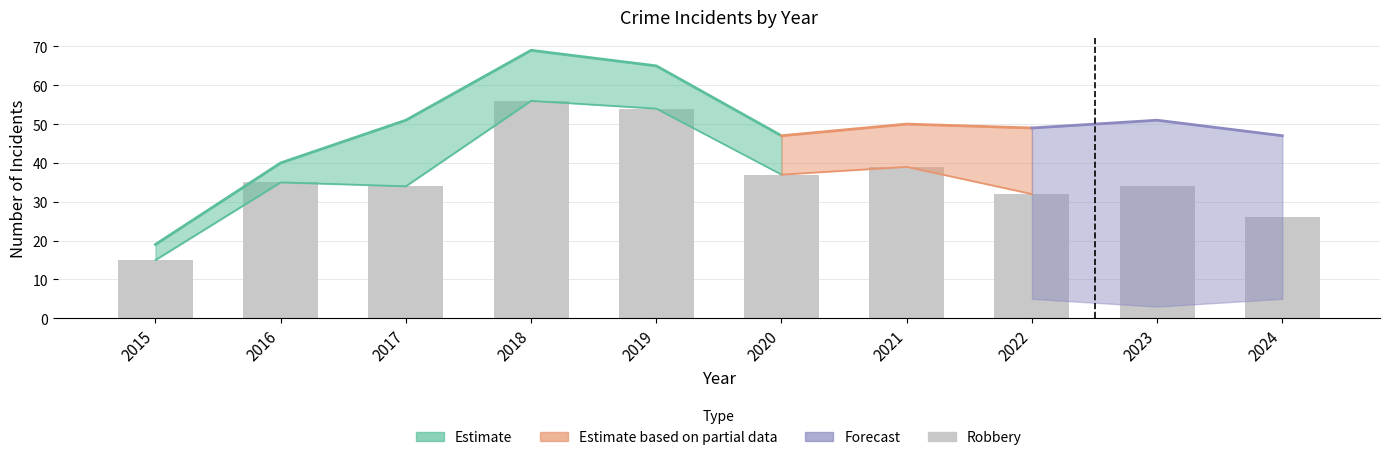

What value does the data have at 2020, to the nearest 10?

40